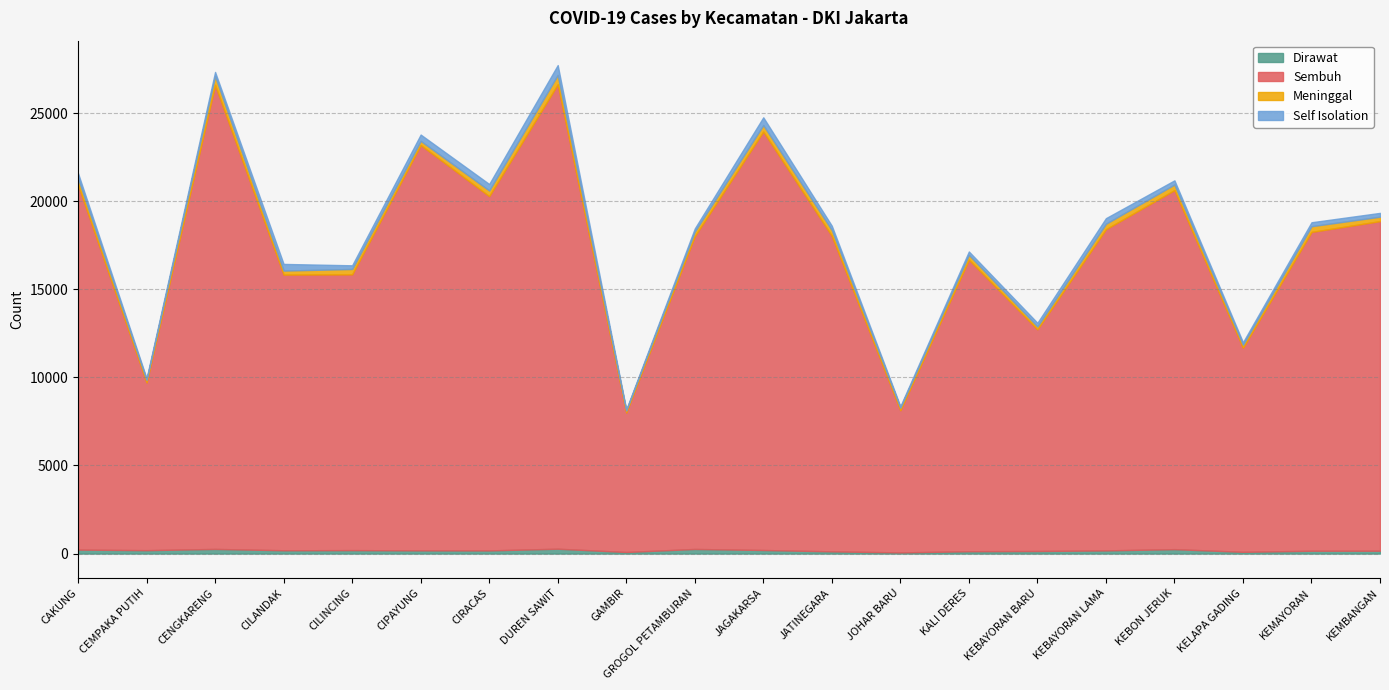

Rank the series by their maximum value, from highest to lowest.

Sembuh, Self Isolation, Meninggal, Dirawat